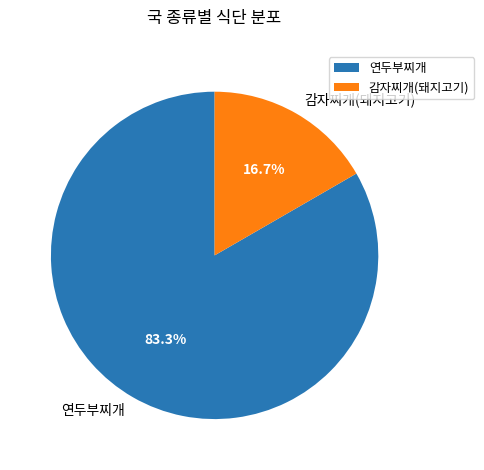

To the nearest percent, what is the combined percentage of 감자찌개(돼지고기) and 연두부찌개?

100%